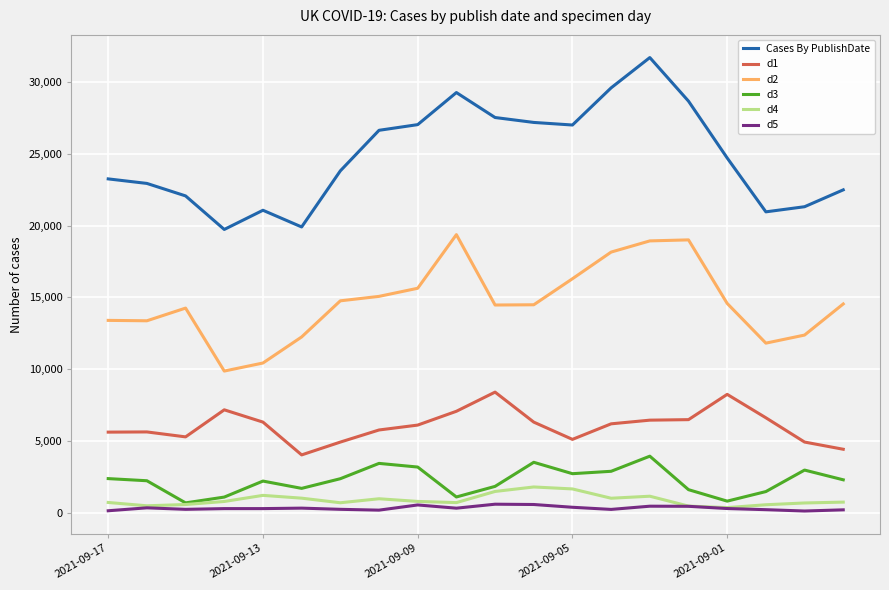

Is this an area chart (filled region under the line)?

No